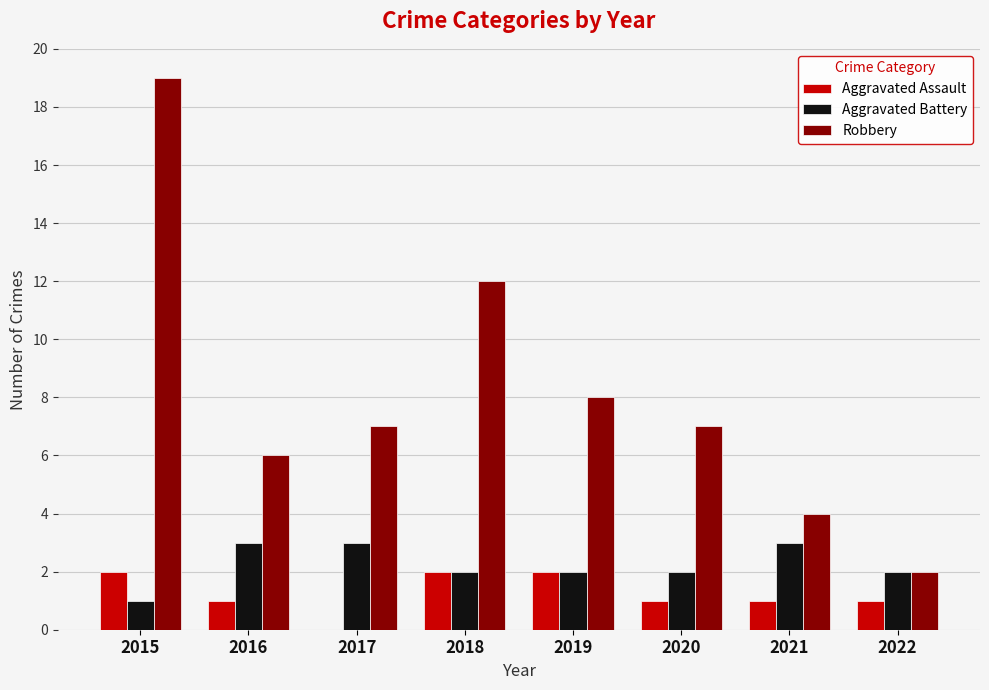

What is the sum of all Aggravated Assault values?

10